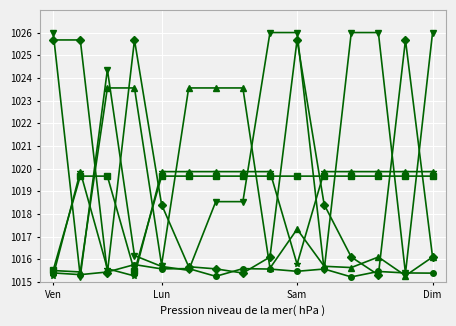

The value of col_13 at 9 is 554.4. True or false?

False